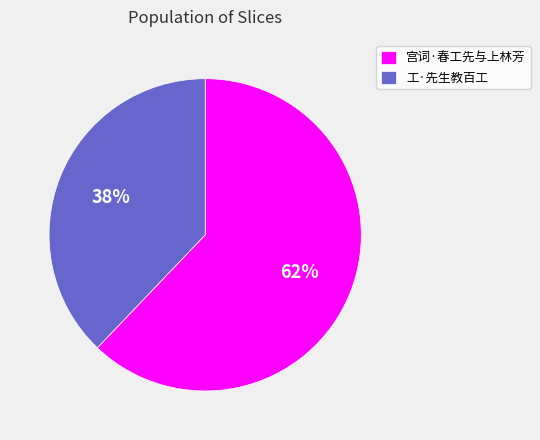

Which has a higher value, 宫词·春工先与上林芳 or 工·先生教百工?

宫词·春工先与上林芳